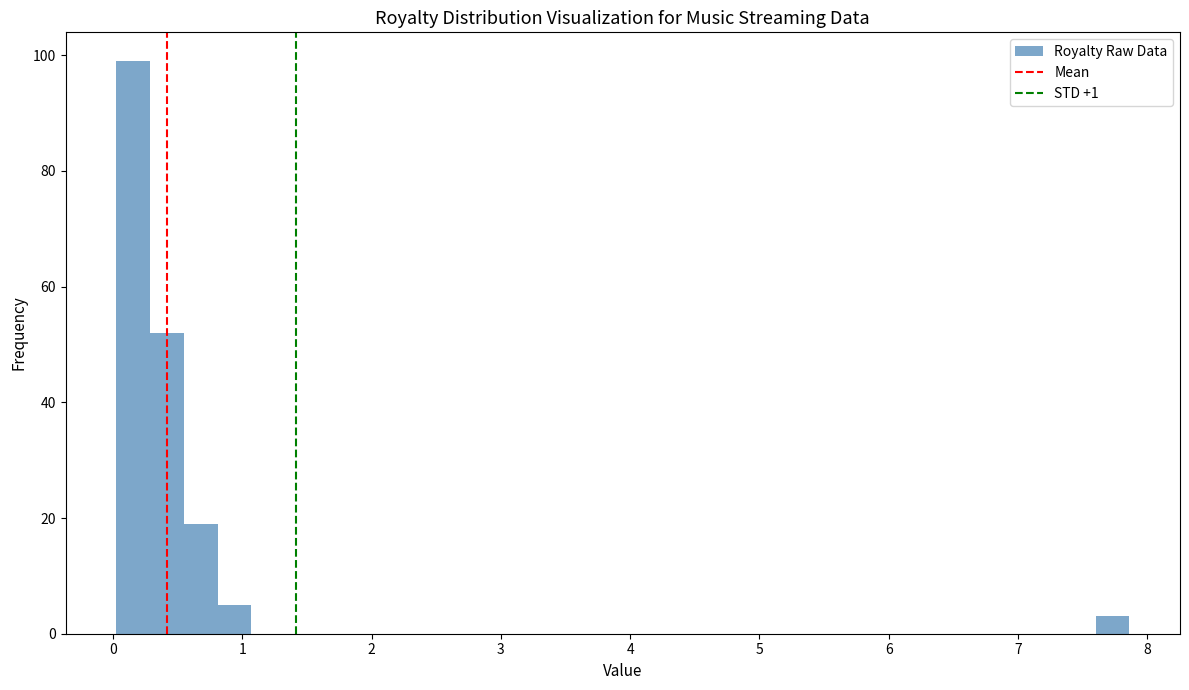

Read against the x-axis, roughly where is the centre of the tallest bar?

0.2